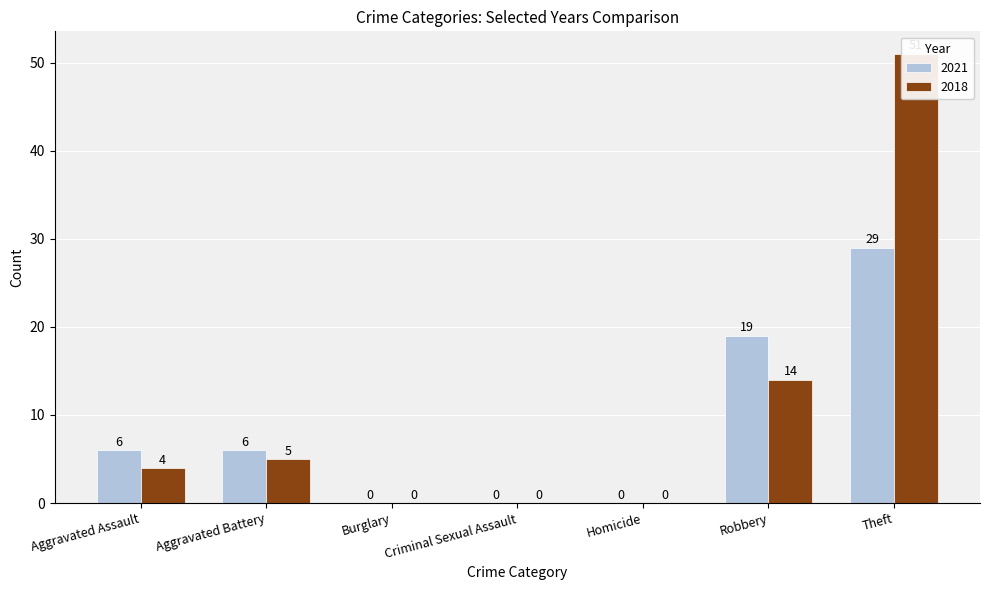

Rank the categories by 2018 value from lowest to highest.

Burglary, Criminal Sexual Assault, Homicide, Aggravated Assault, Aggravated Battery, Robbery, Theft